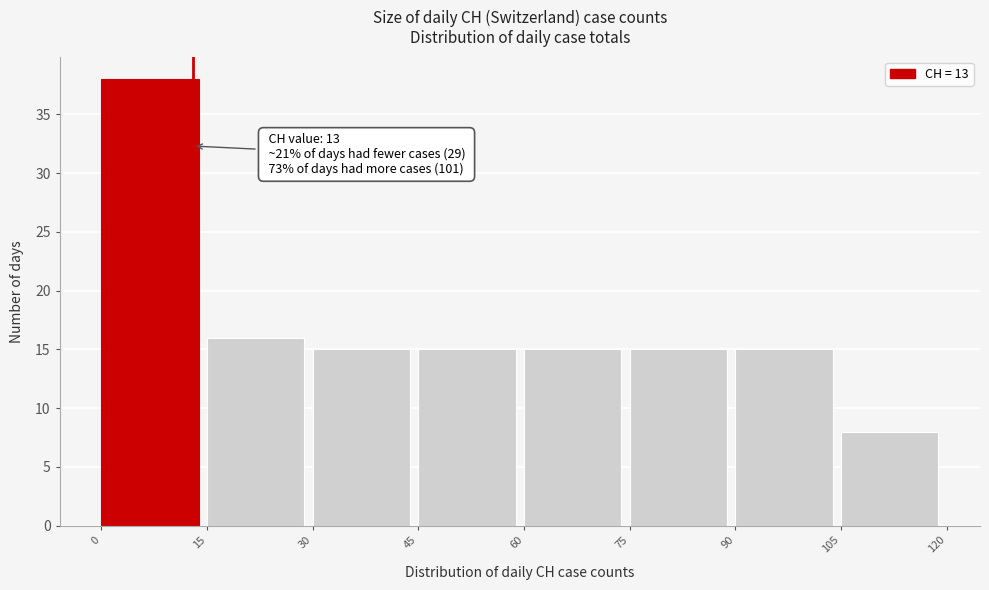

Which range on the x-axis has the tallest bar?

0 to 15